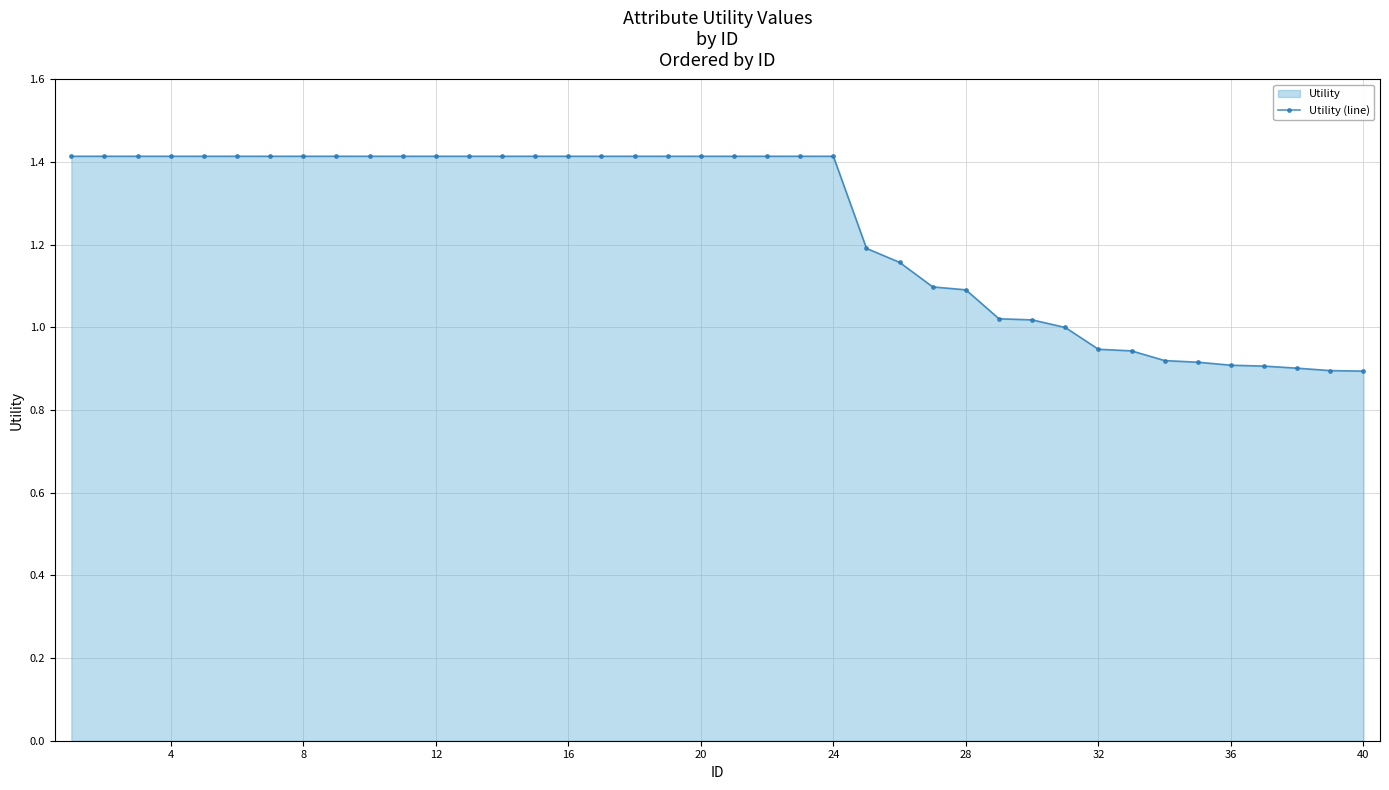

The value at 36 is 0.3. True or false?

False